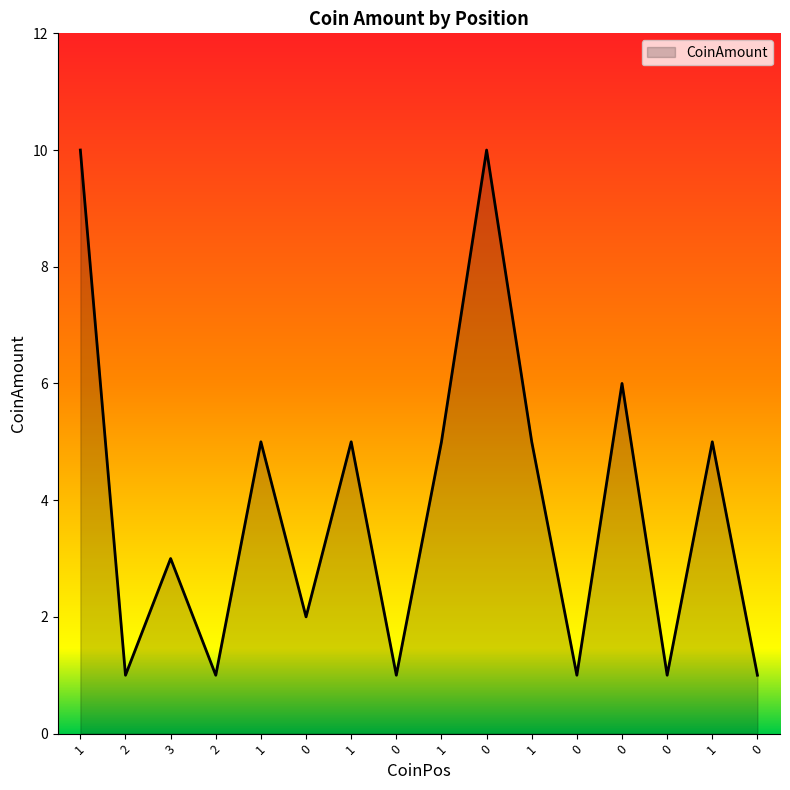

What is the smallest value displayed?

1